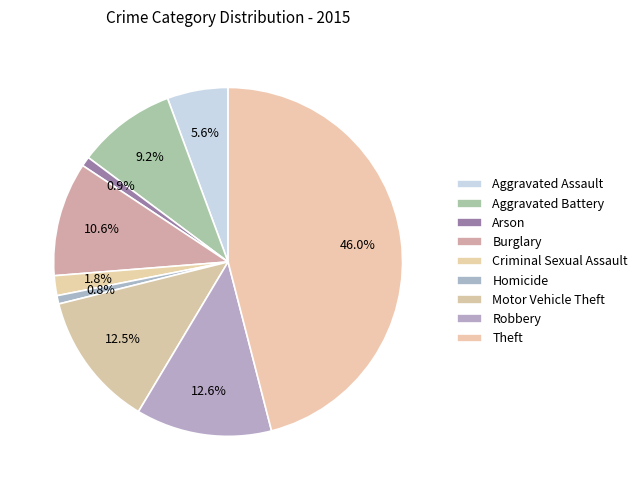

To the nearest percent, what is the average slice percentage?

11%